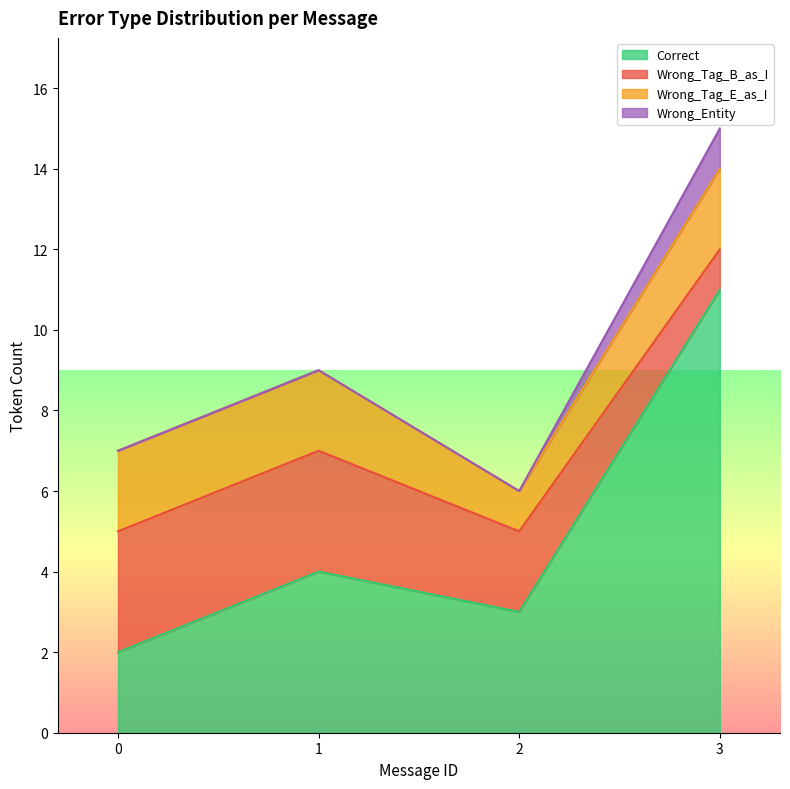

What is the value of the Wrong_Tag_E_as_I point at the 3rd from the left?

1